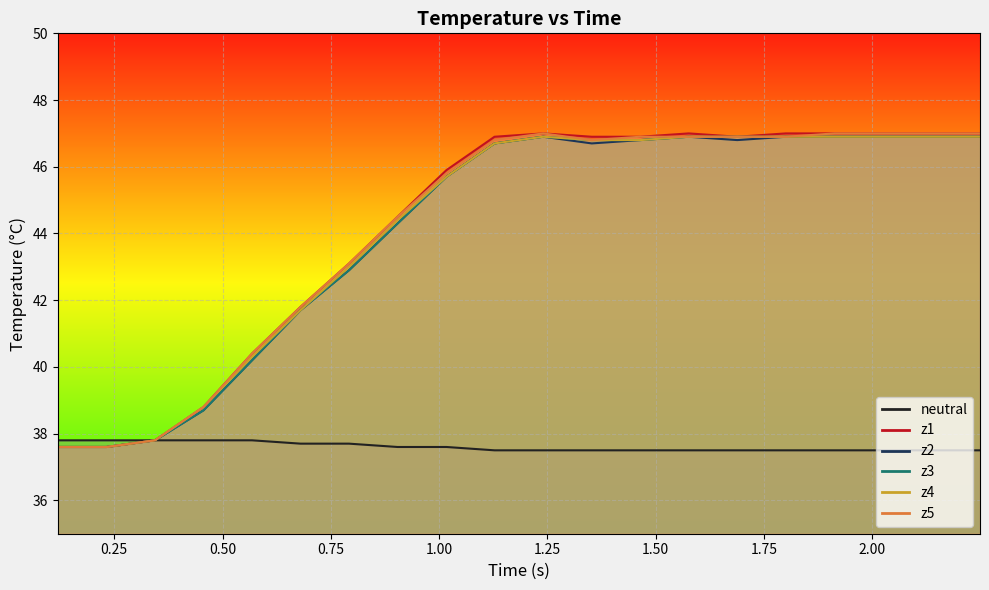

Reading right to left, extract all data points from this chart.

neutral: 37.5	37.5	37.5	37.5	37.5	37.5	37.5	37.5	37.5	37.5	37.5	37.6	37.6	37.7	37.7	37.8	37.8	37.8	37.8	37.8
z1: 47.0	47.0	47.0	47.0	47.0	46.9	47.0	46.9	46.9	47.0	46.9	45.9	44.5	43.1	41.8	40.4	38.8	37.8	37.6	37.6
z2: 46.9	46.9	46.9	46.9	46.9	46.8	46.9	46.8	46.7	46.9	46.7	45.7	44.3	42.9	41.7	40.2	38.7	37.8	37.6	37.6
z3: 46.9	46.9	46.9	46.9	46.9	46.9	46.9	46.8	46.8	46.9	46.7	45.7	44.3	42.9	41.7	40.2	38.7	37.8	37.6	37.6
z4: 46.9	46.9	46.9	46.9	46.9	46.9	46.9	46.8	46.8	46.9	46.7	45.7	44.4	43.0	41.7	40.3	38.8	37.8	37.6	37.6
z5: 47.0	47.0	47.0	47.0	46.9	46.9	46.9	46.9	46.8	47.0	46.8	45.8	44.5	43.1	41.8	40.4	38.8	37.8	37.6	37.6